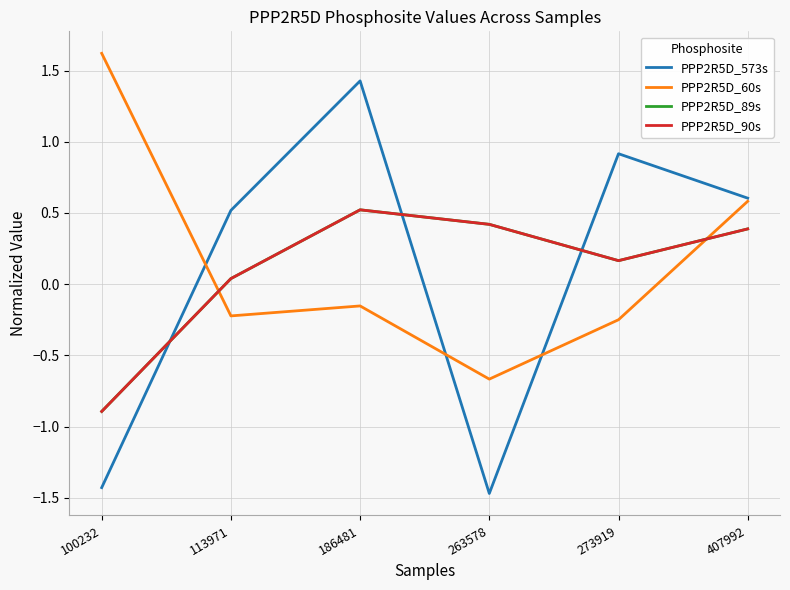

Does the chart have visible grid lines?

Yes